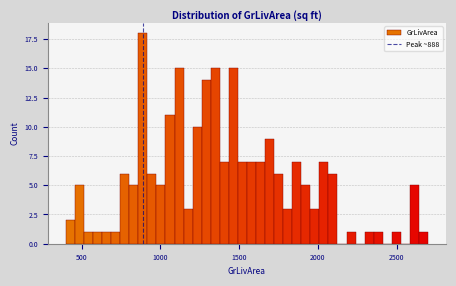

Around what value on the x-axis is the tallest bar? Give the approximate position of its centre, as read against the axis.

900